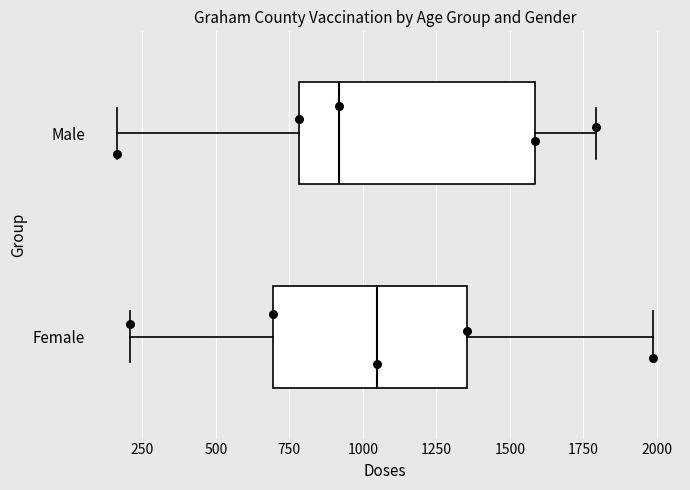

Comparing the boxes themselves (not the whiskers), which one is the widest?

Male